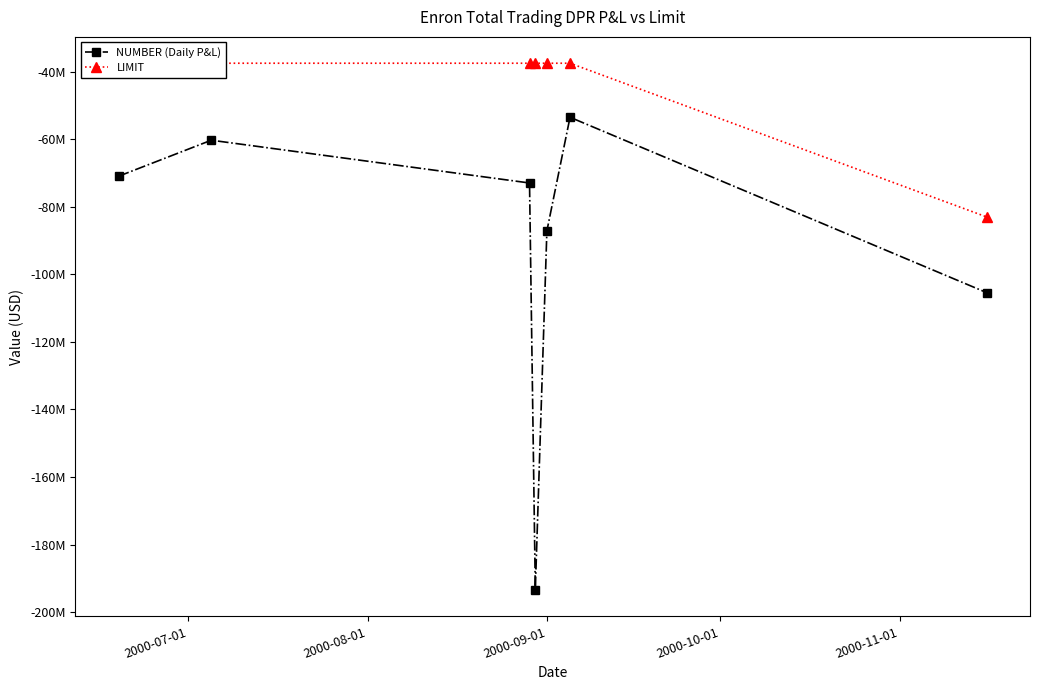

The value of NUMBER (Daily P&L) at 2000-07-01 is -118763851. True or false?

False